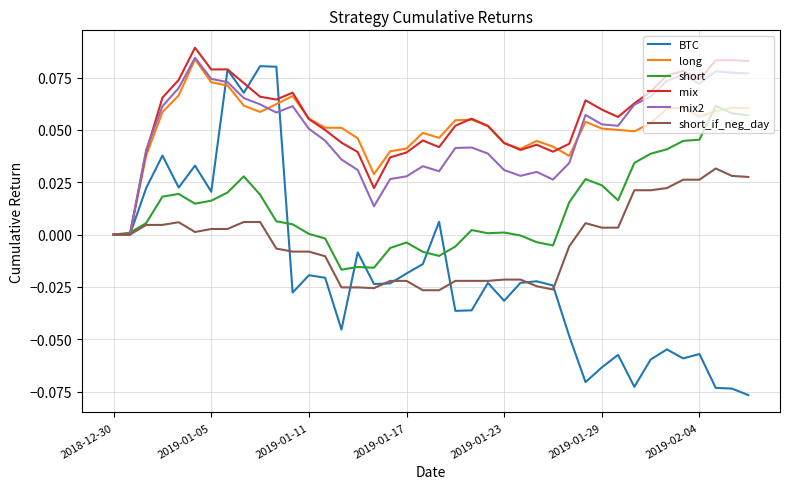

Which series has the widest spread of values?

BTC